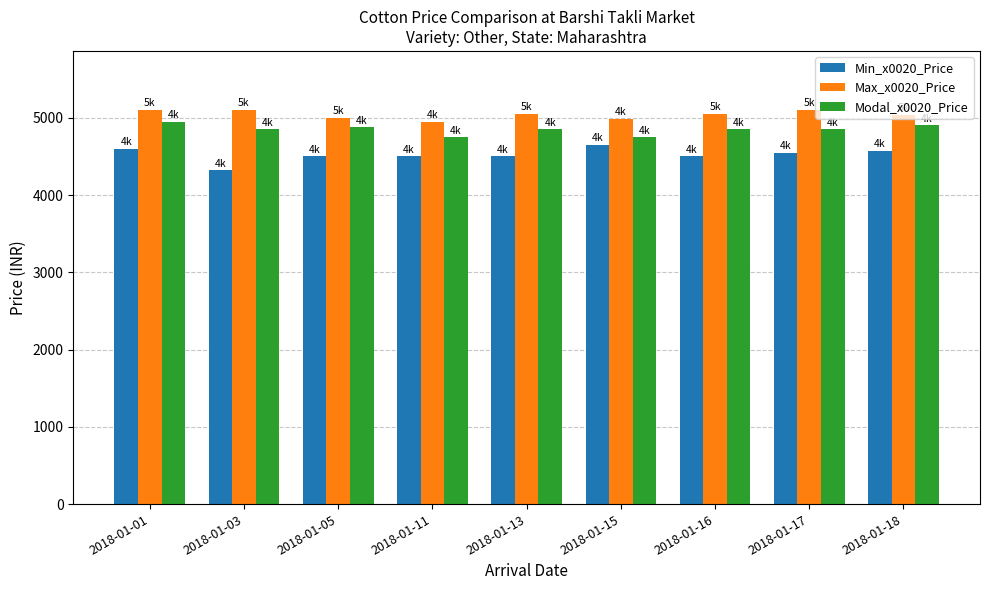

Is it true that Modal_x0020_Price equals 4875 at 2018-01-05?

True